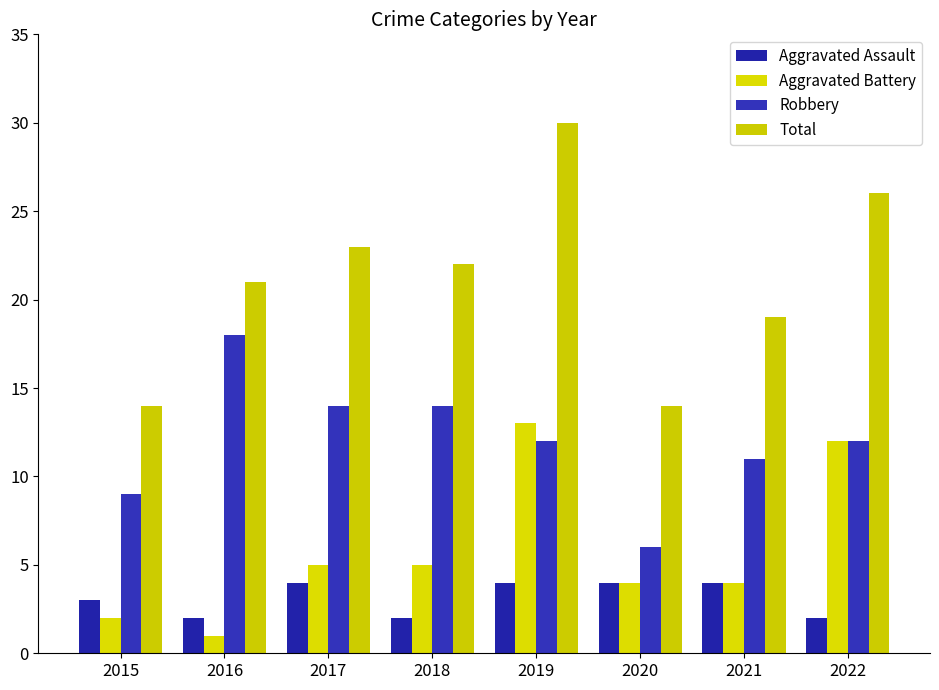

Where is Robbery nearest to the value 12?

2019